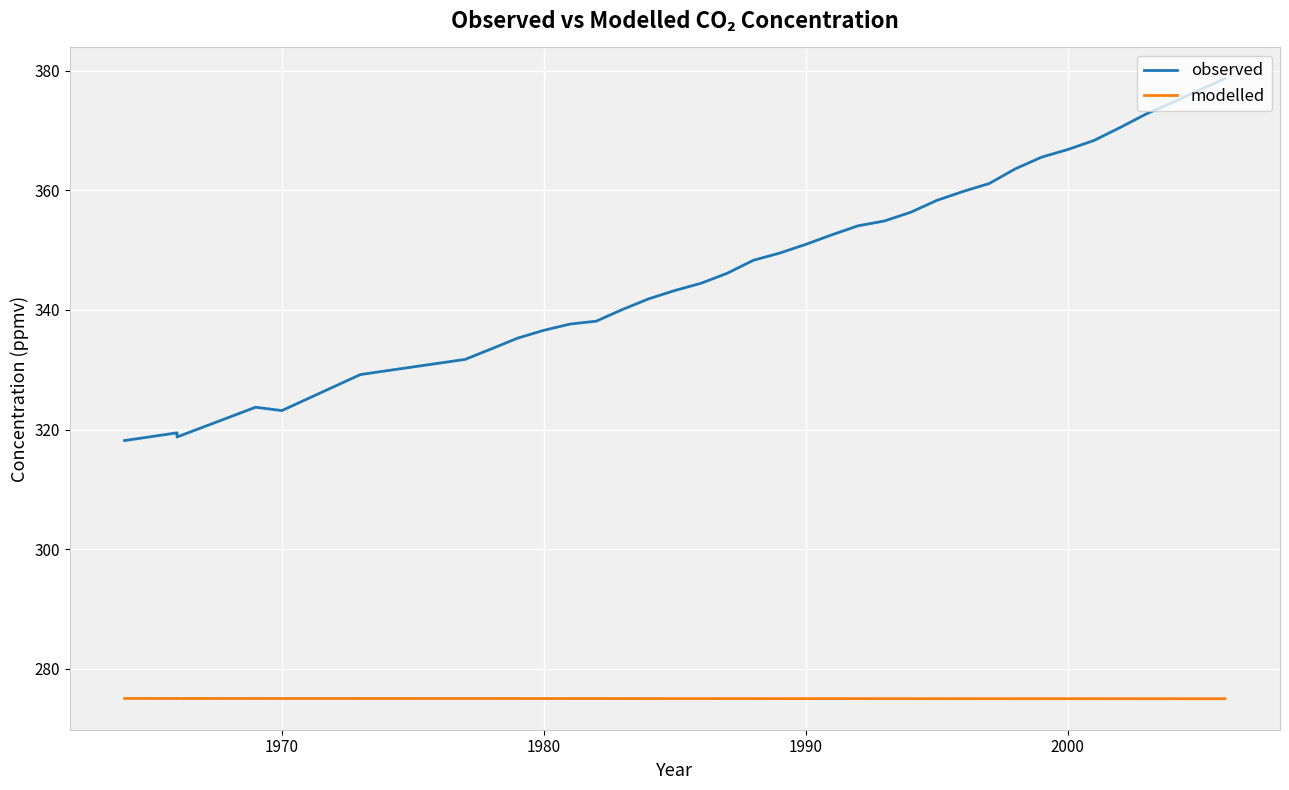

What are all the series names shown in the legend?

observed, modelled